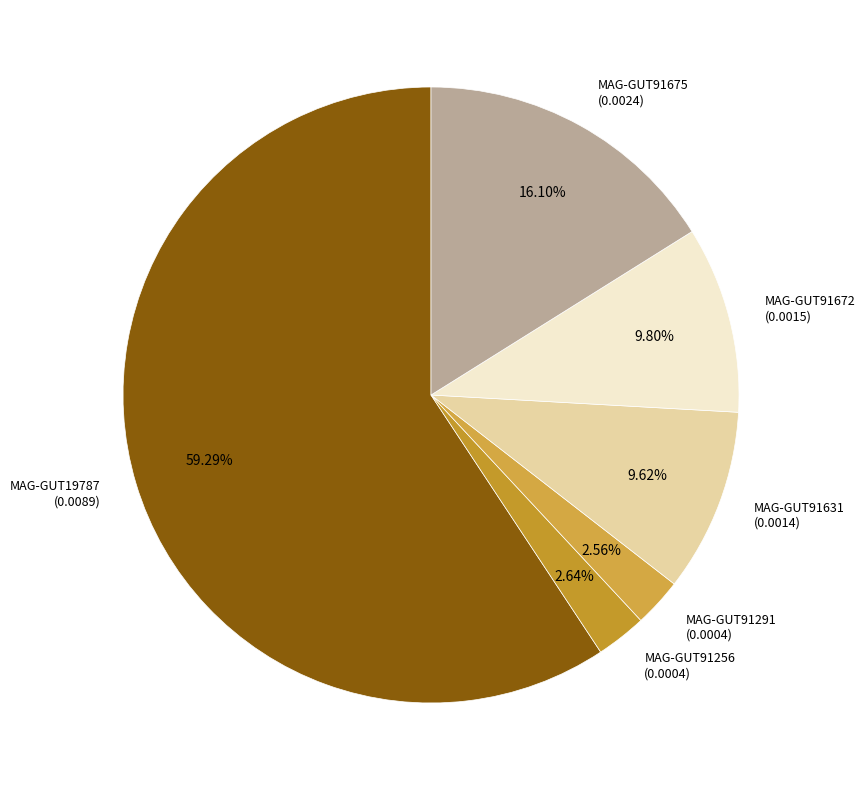

Combined, do MAG-GUT91256 (0.0004) and MAG-GUT91631 (0.0014) account for over 50%?

No